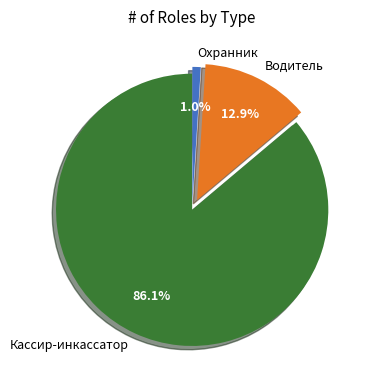

What is the majority slice?

Кассир-инкассатор